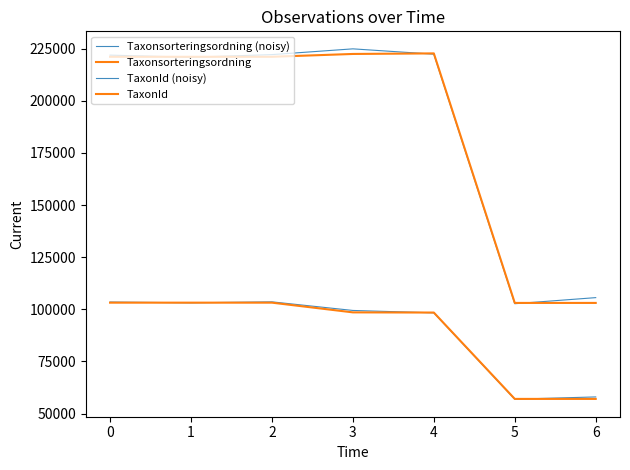

Does the chart display data point markers on the line(s)?

No